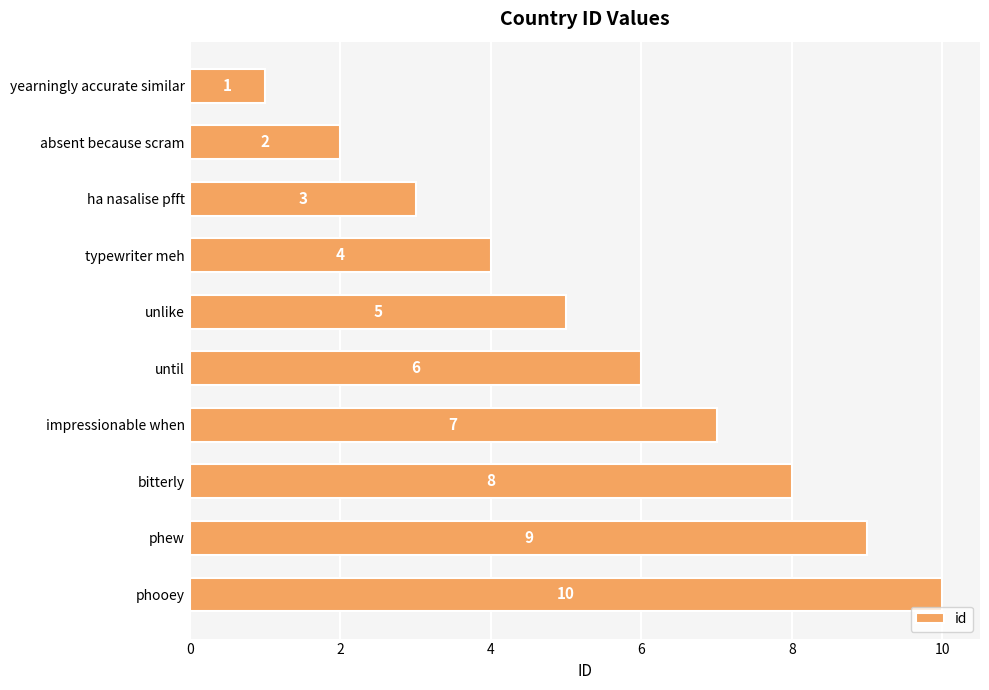

List the labels in order of value, smallest first.

yearningly accurate similar, absent because scram, ha nasalise pfft, typewriter meh, unlike, until, impressionable when, bitterly, phew, phooey